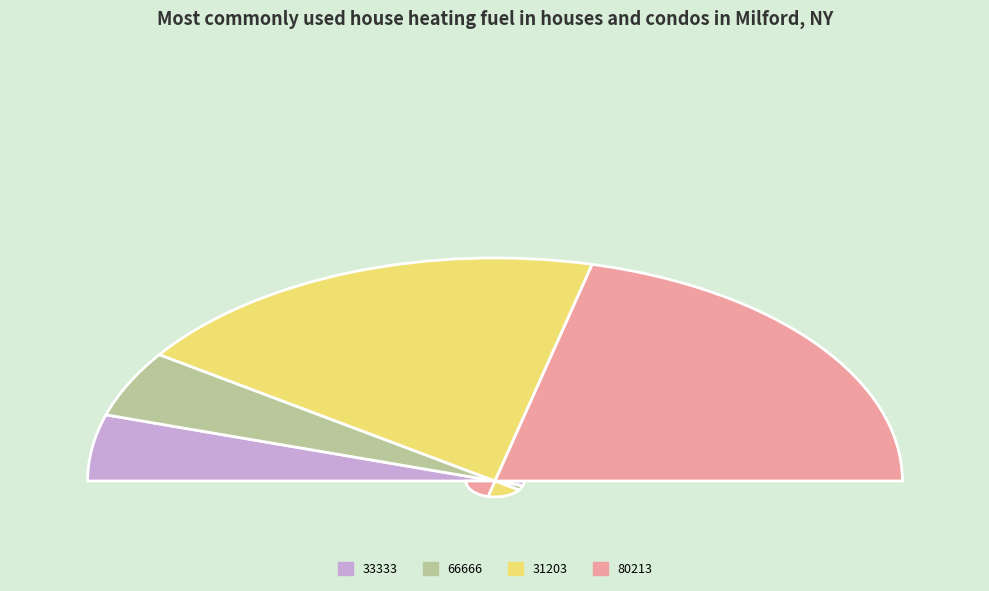

What is the largest slice in the pie chart?

80213